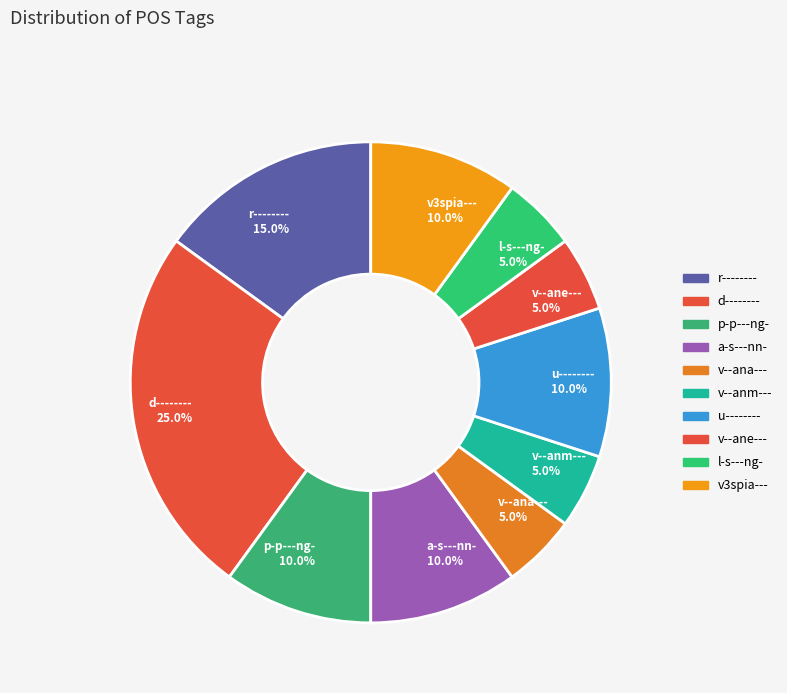

True or false: p-p---ng- accounts for 10% of the total.

True